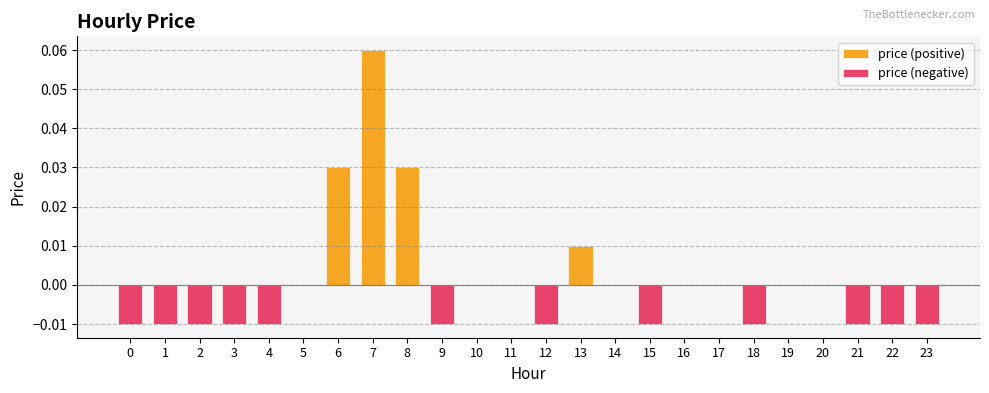

Which series has the largest total across all categories?

price (positive)